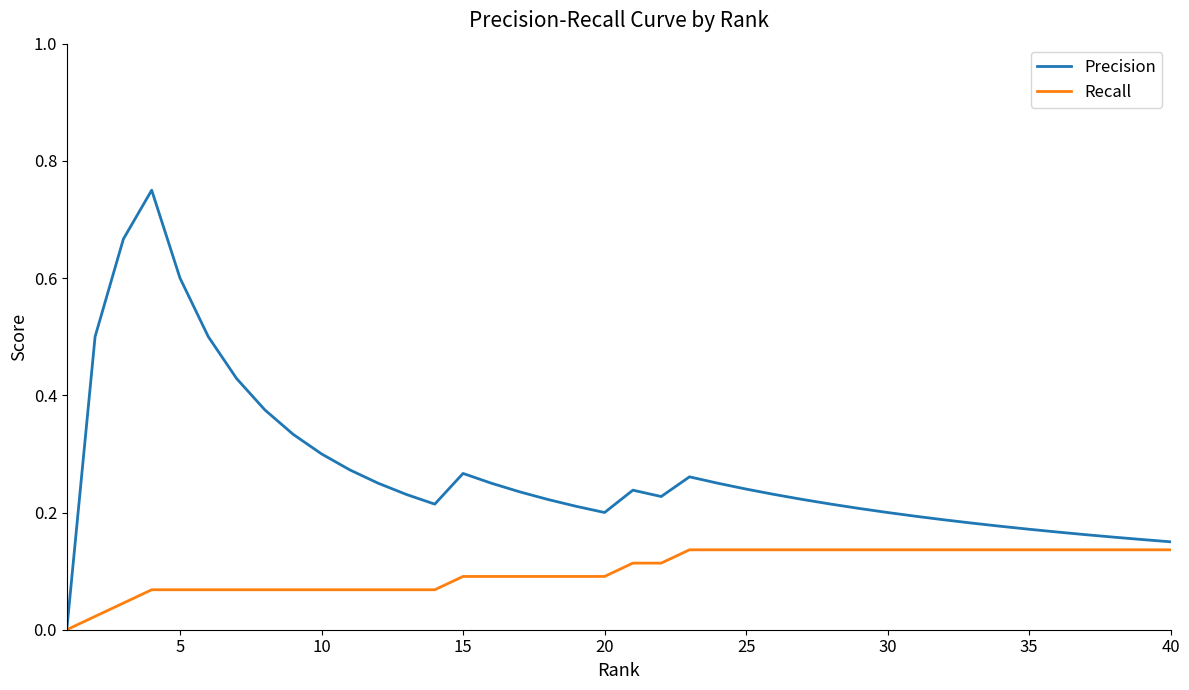

Which series has the widest spread of values?

Precision